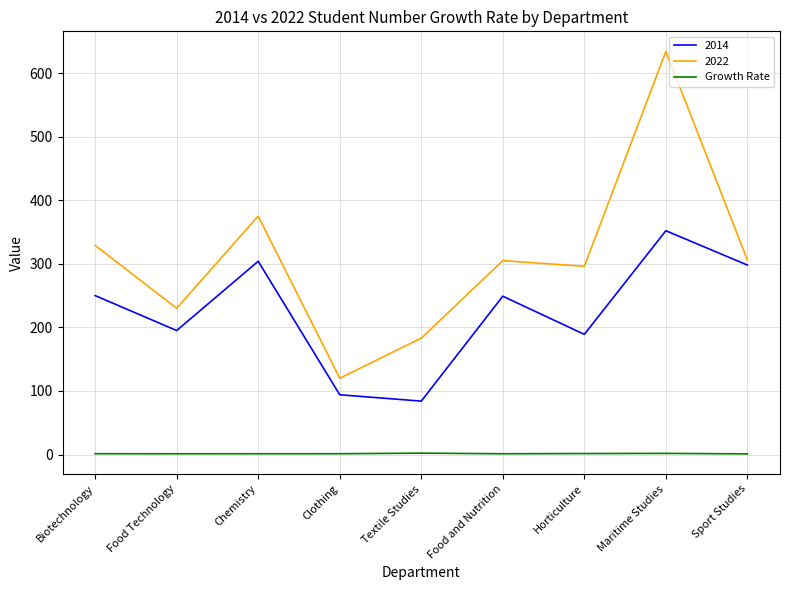

What position from the left is Maritime Studies?

8